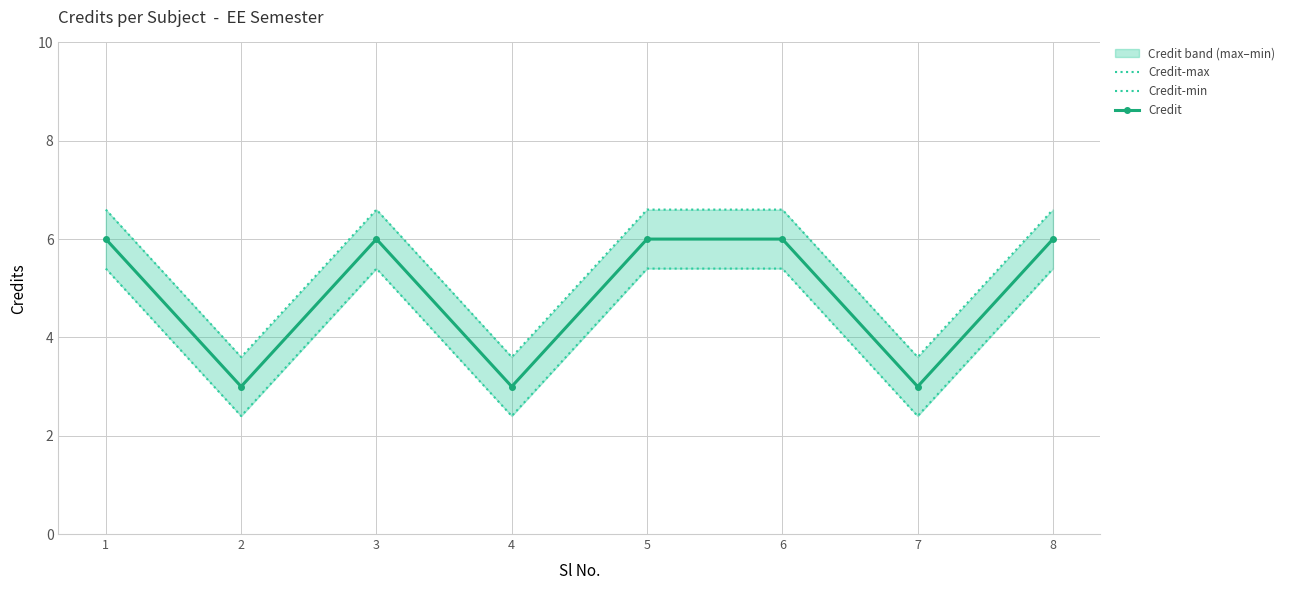

True or false: Credit-min and Credit-max cross at least once.

False